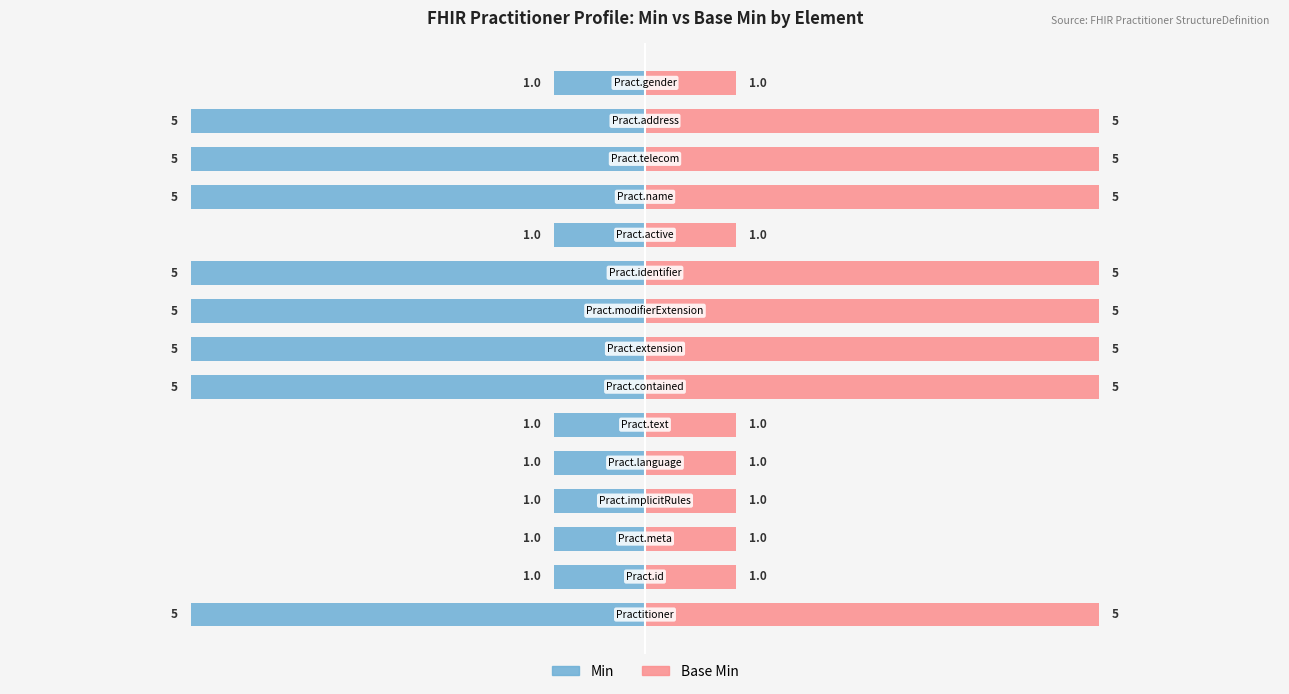

Which series has the largest total across all categories?

Base Min